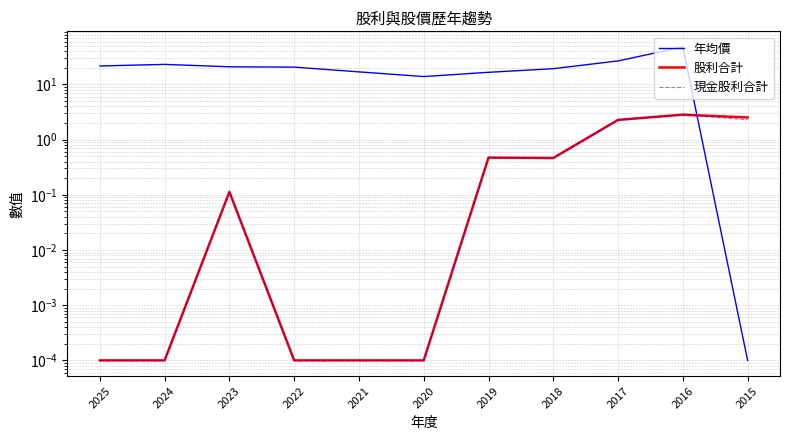

What is the difference between the maximum and minimum values in the 現金股利合計 series?

2.8